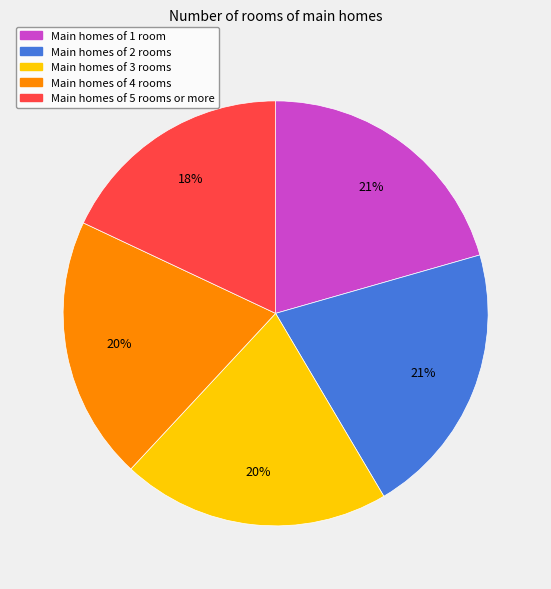

How many slices are in this pie chart?

5